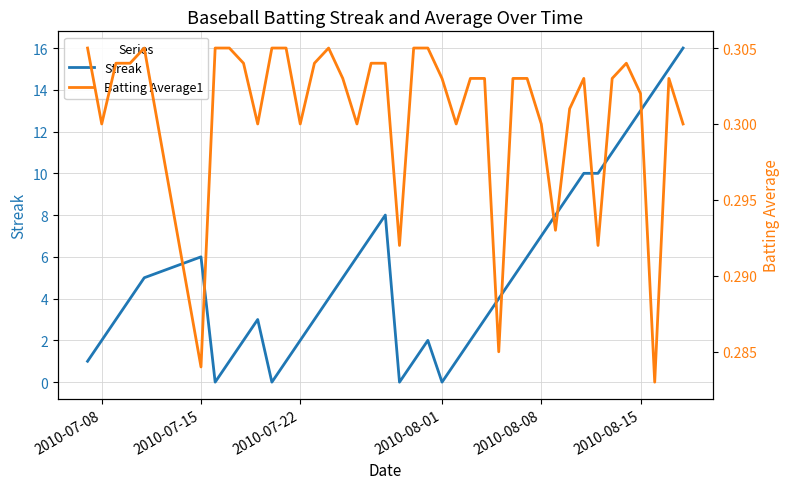

Reading left to right, extract all data points from this chart.

Streak: 1.0	2.0	3.0	4.0	5.0	6.0	0.0	1.0	2.0	3.0	0.0	1.0	2.0	3.0	4.0	5.0	6.0	7.0	8.0	0.0	1.0	2.0	0.0	1.0	2.0	3.0	4.0	5.0	6.0	7.0	8.0	9.0	10.0	10.0	11.0	12.0	13.0	14.0	15.0	16.0
Batting Average1: 0.3	0.3	0.3	0.3	0.3	0.3	0.3	0.3	0.3	0.3	0.3	0.3	0.3	0.3	0.3	0.3	0.3	0.3	0.3	0.3	0.3	0.3	0.3	0.3	0.3	0.3	0.3	0.3	0.3	0.3	0.3	0.3	0.3	0.3	0.3	0.3	0.3	0.3	0.3	0.3